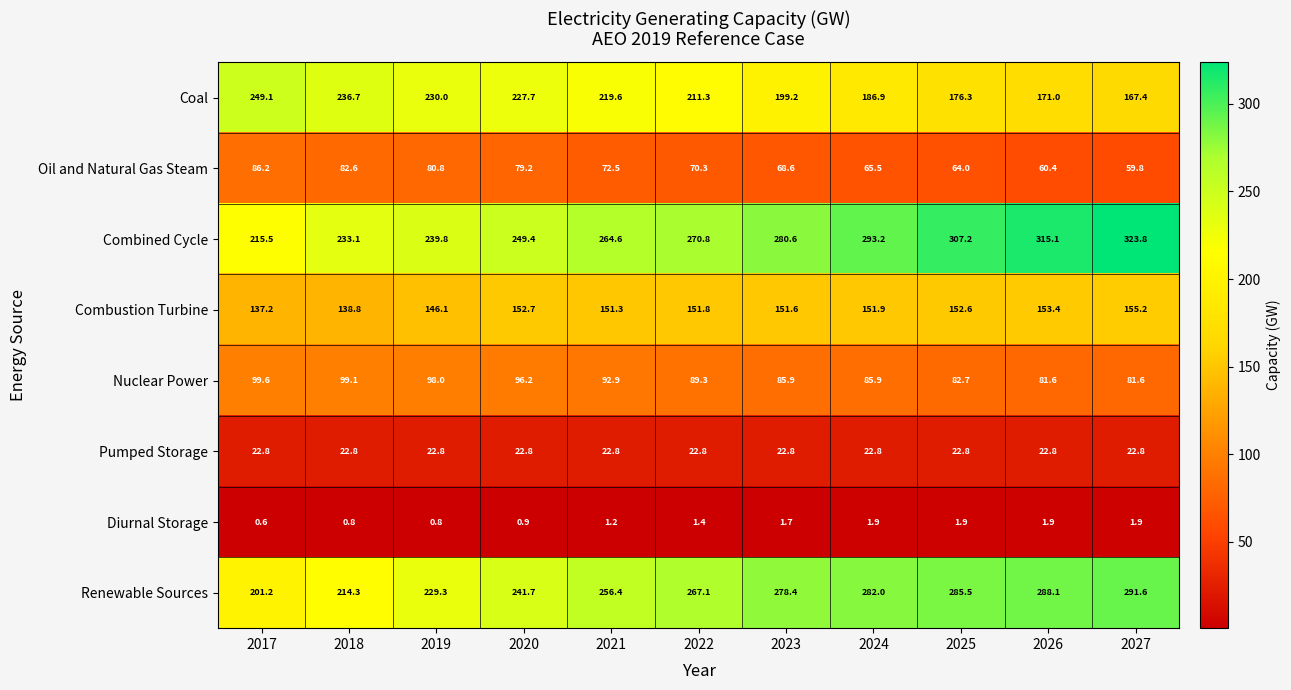

Which category has the lowest value across all series?

2017